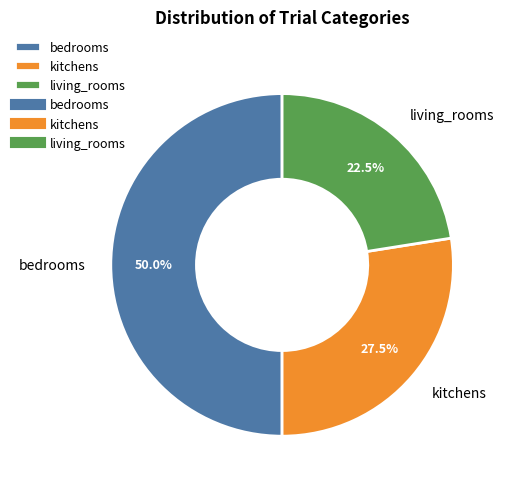

What is the ratio of the value at living_rooms to the value at kitchens?

0.8